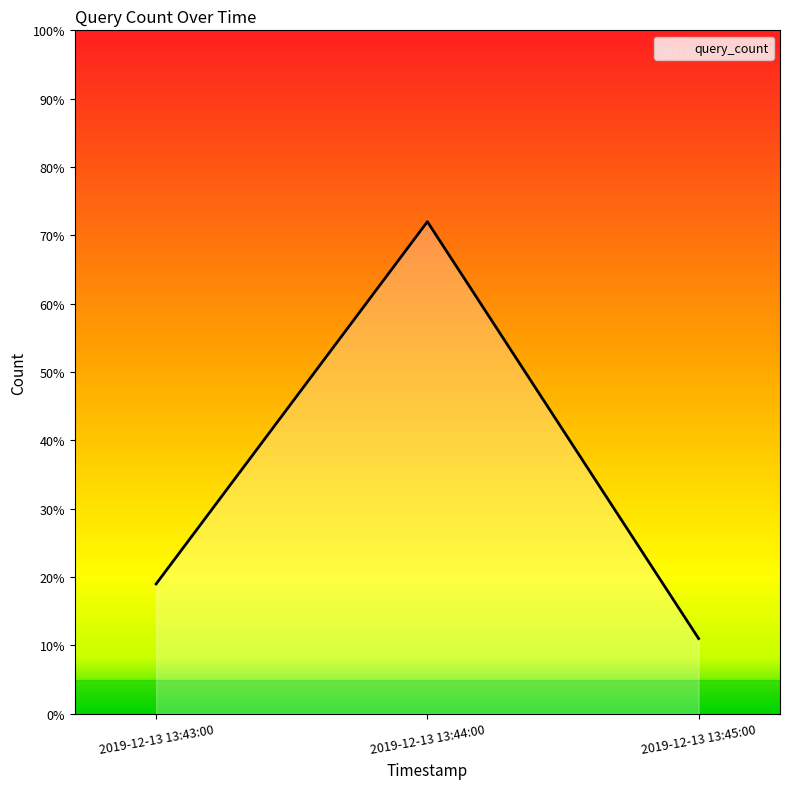

What is the ratio of the value at 2019-12-13 13:45:00 to the value at 2019-12-13 13:44:00?

0.2